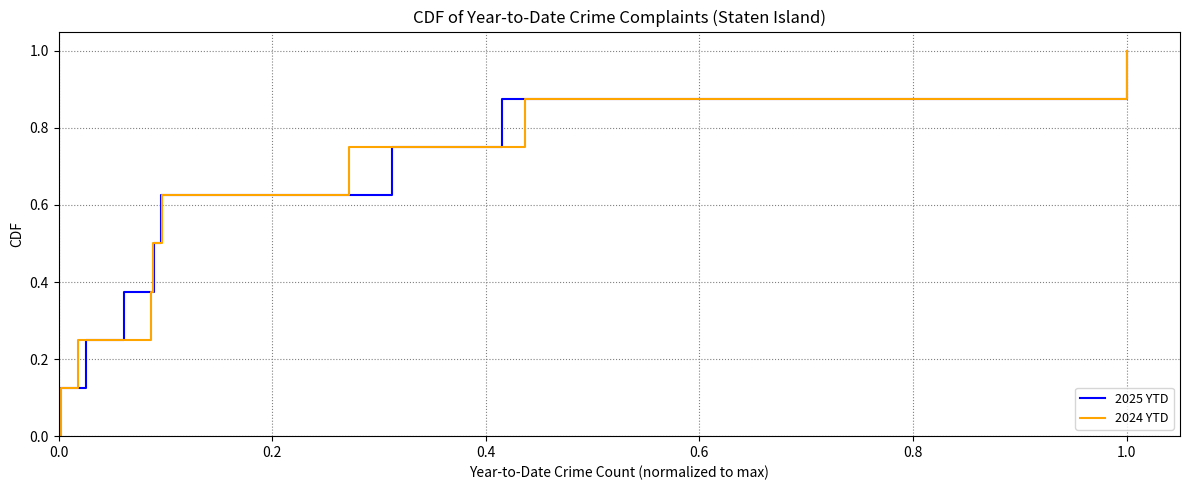

What are all the series names shown in the legend?

2025 YTD, 2024 YTD